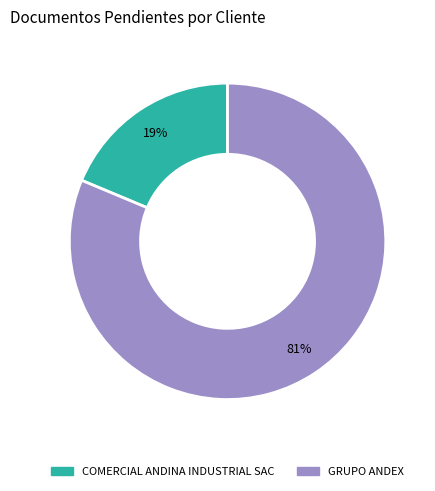

How many slices are in this pie chart?

2